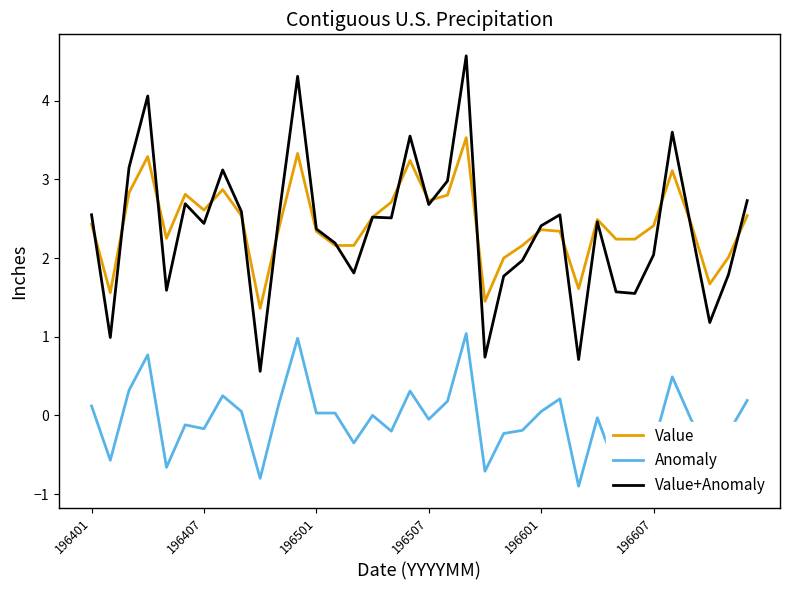

Which series has the widest spread of values?

Value+Anomaly